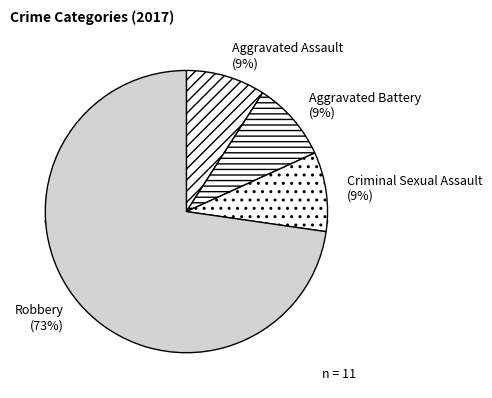

To the nearest percent, what is the combined percentage of Aggravated Assault and Criminal Sexual Assault?

18%